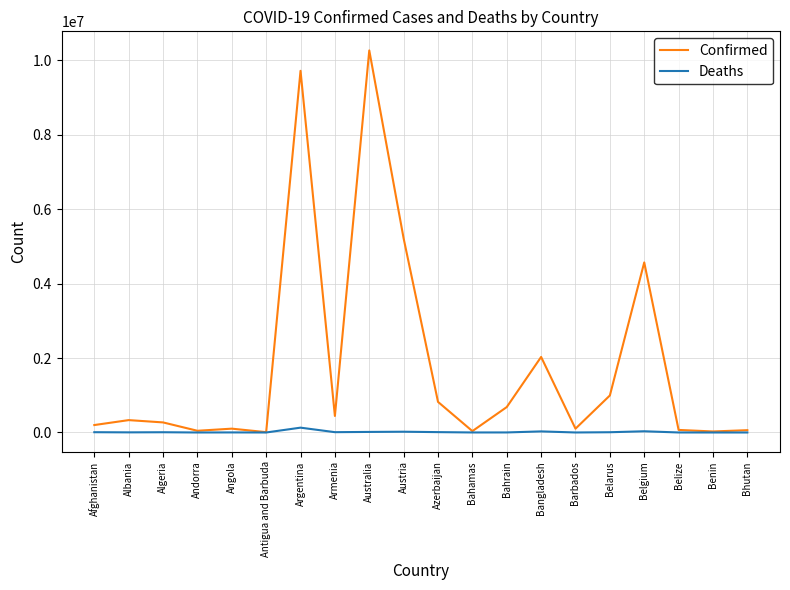

At how many categories does at least one series exceed 7894675?

2